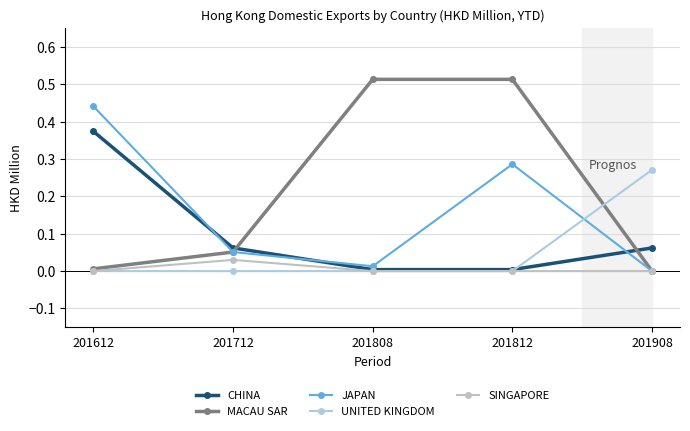

True or false: MACAU SAR has more than 2 interior local peaks.

False